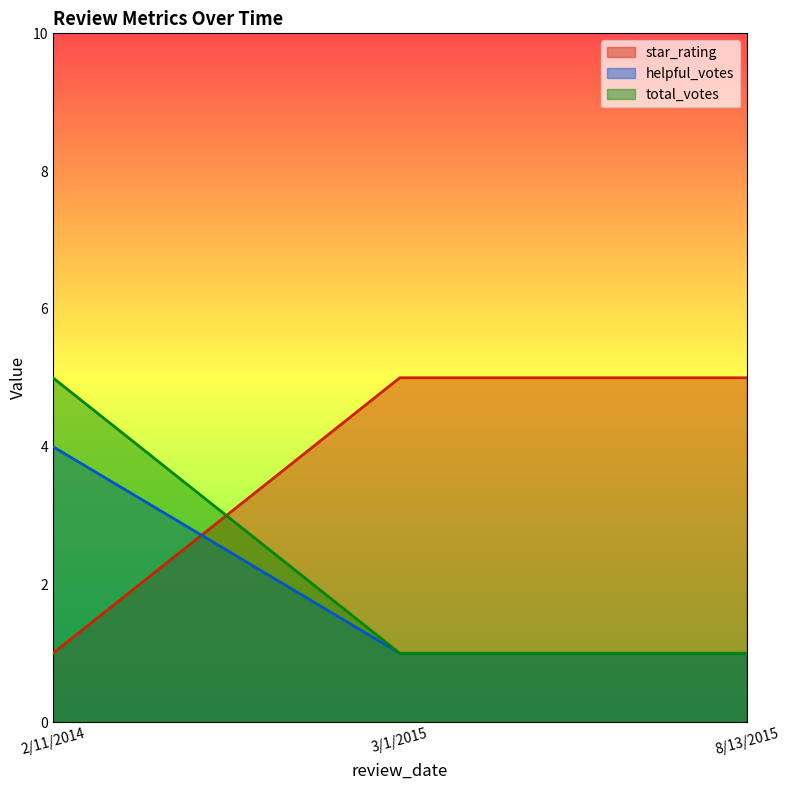

What are all the series names shown in the legend?

star_rating, helpful_votes, total_votes